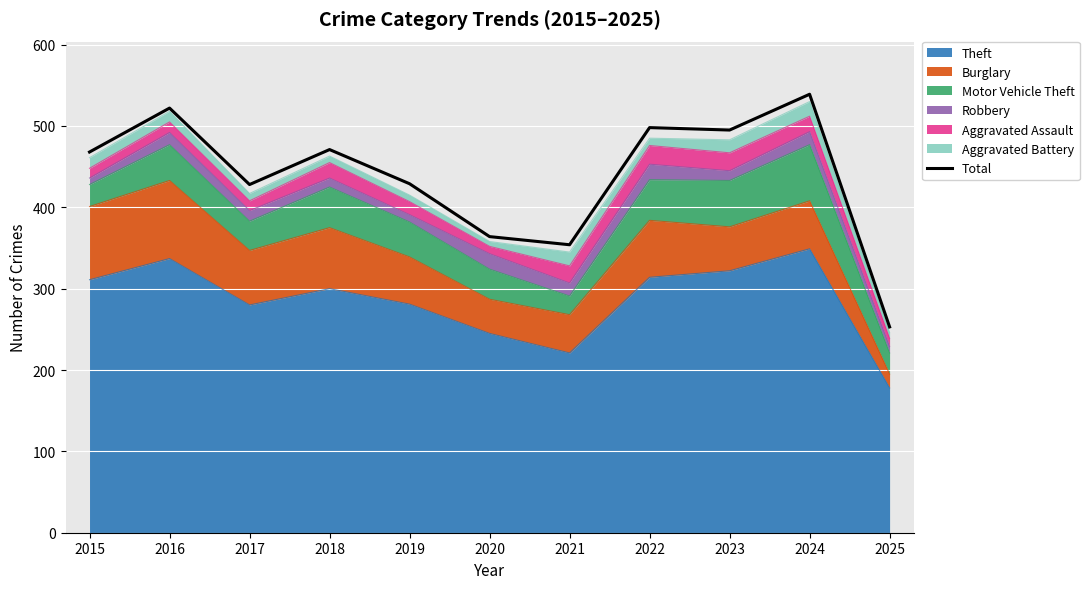

Where does the data first go above 468?

2016